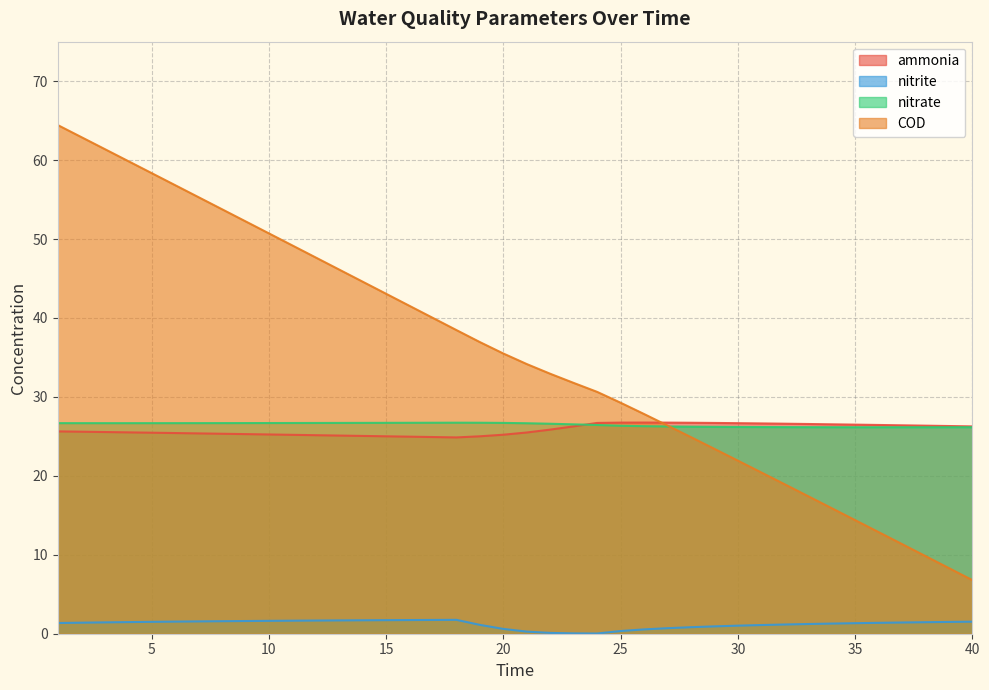

Which series has the largest range (max minus min)?

COD